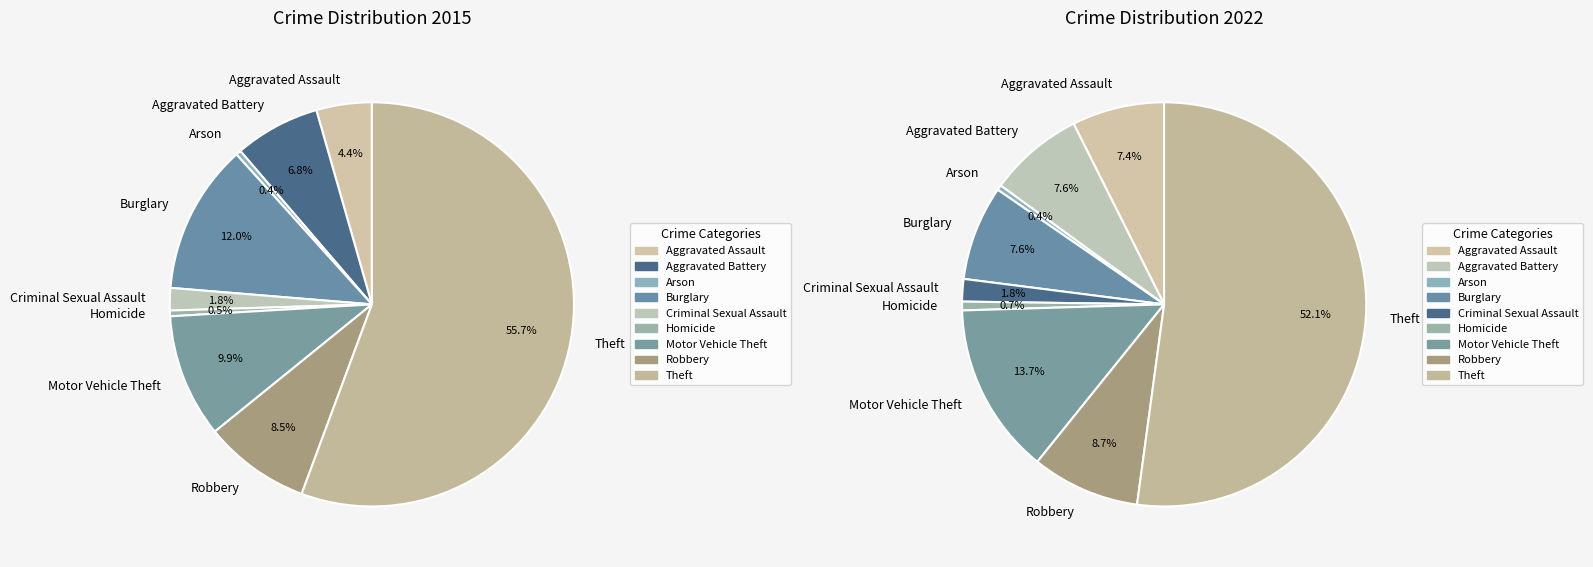

Which series has the widest spread of values?

values_2015